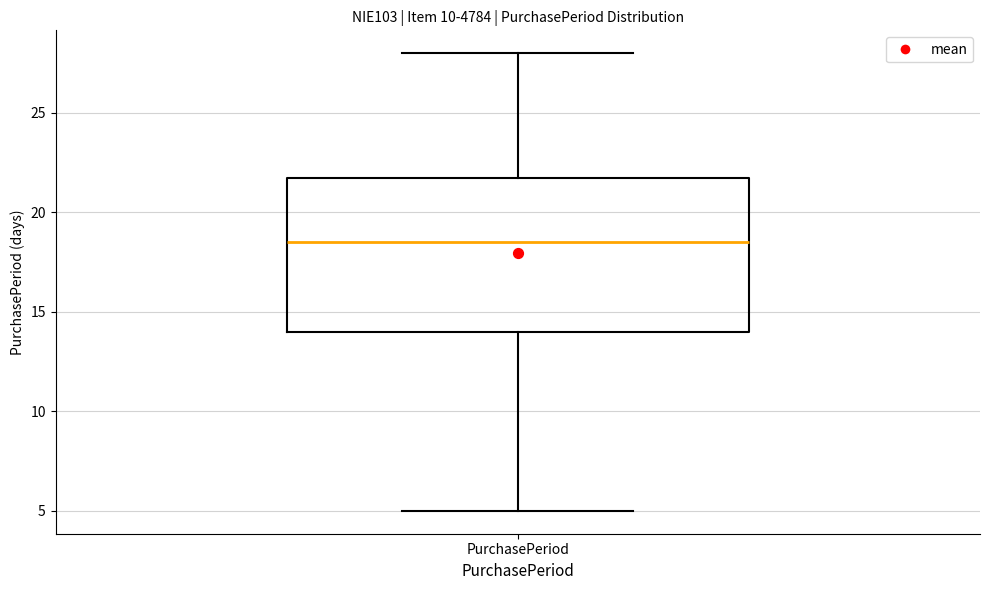

Transcribe this box plot: give where the median line is, the range the box spans, and where the two whiskers end, as read against the y-axis. The values are not printed on the chart, so give them approximately, as read against the axis.

median 18.5, box 14.0 to 22.0, whiskers 5.0 to 28.0